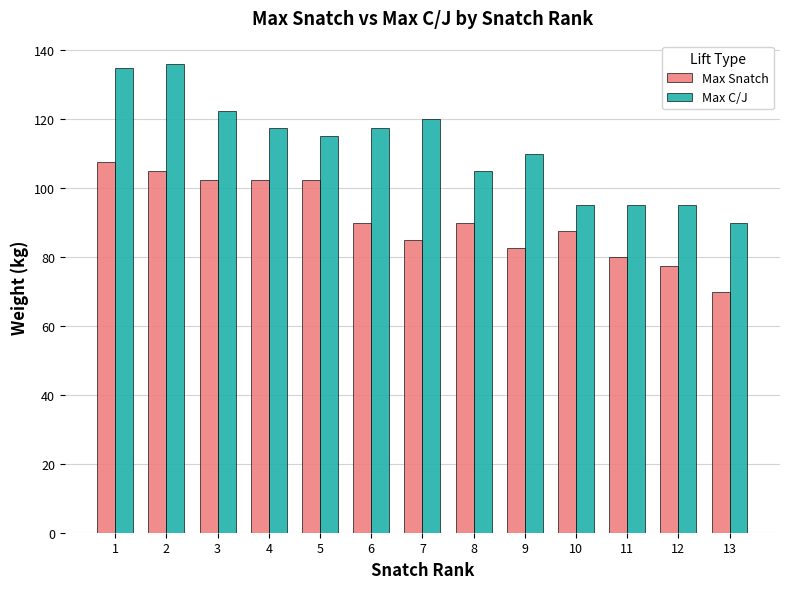

What is the greatest value displayed?

136.0